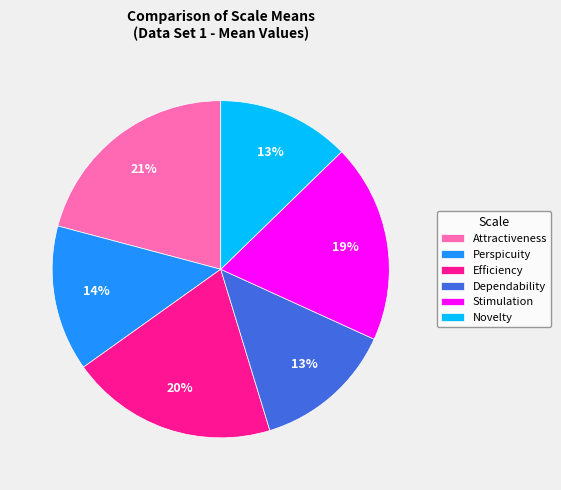

Which has a higher value, Novelty or Efficiency?

Efficiency